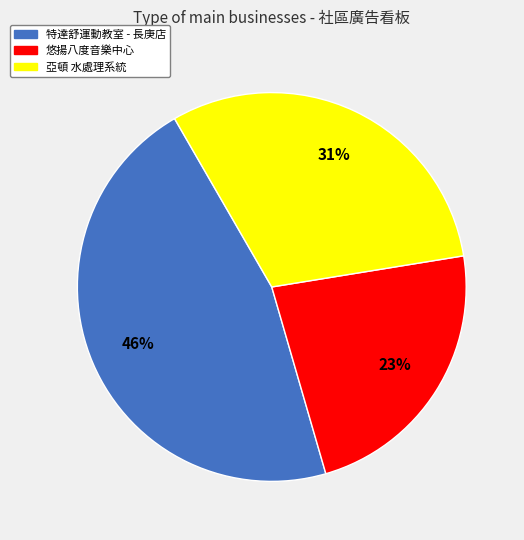

Is 亞頓 水處理系統 the majority of the pie?

No